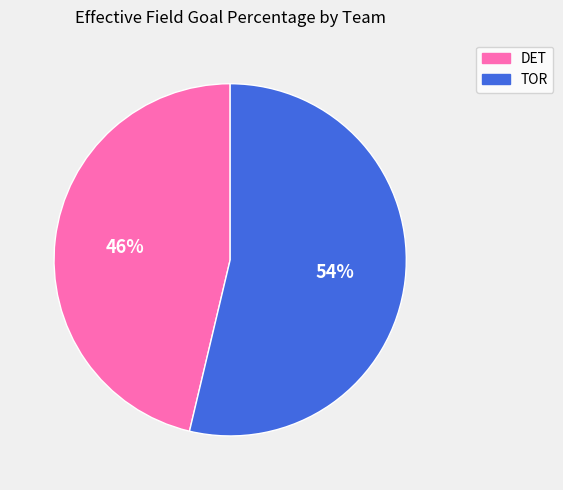

To the nearest percent, what is the combined percentage of TOR and DET?

100%